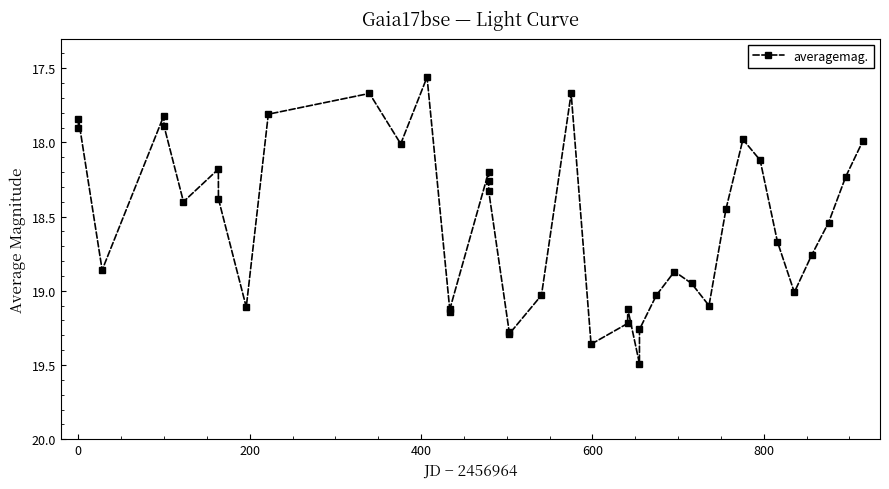

What is the greatest value displayed?

19.5